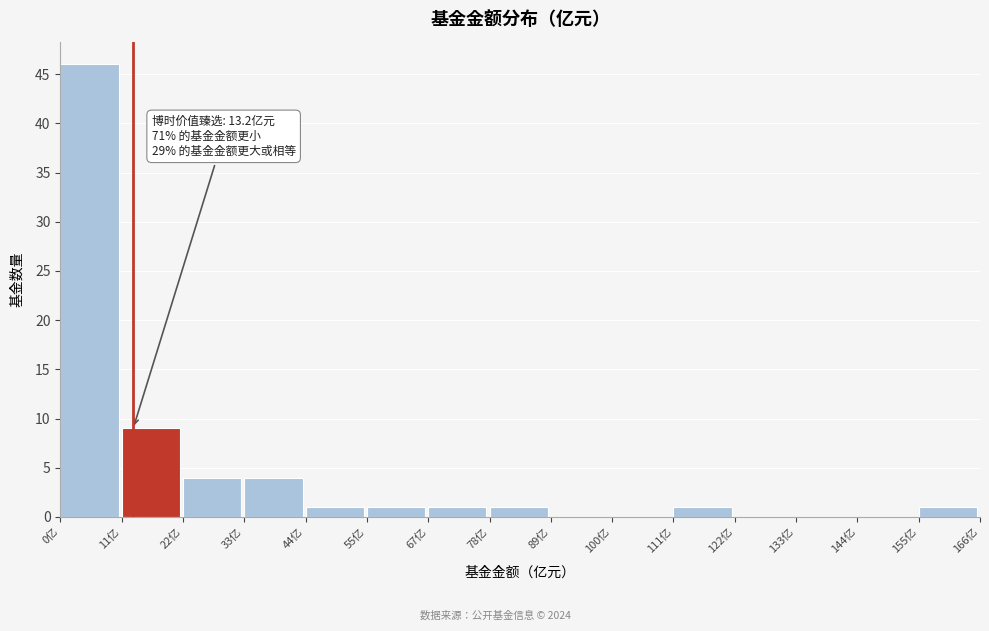

Which range on the x-axis has the tallest bar?

0 to 12